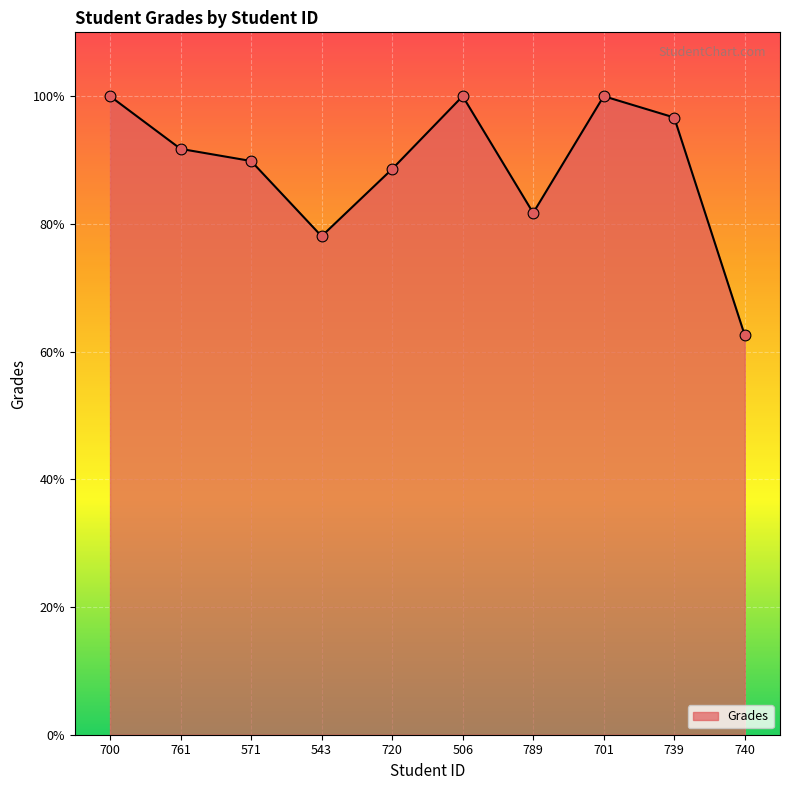

Between 701 and 761, which is larger?

701